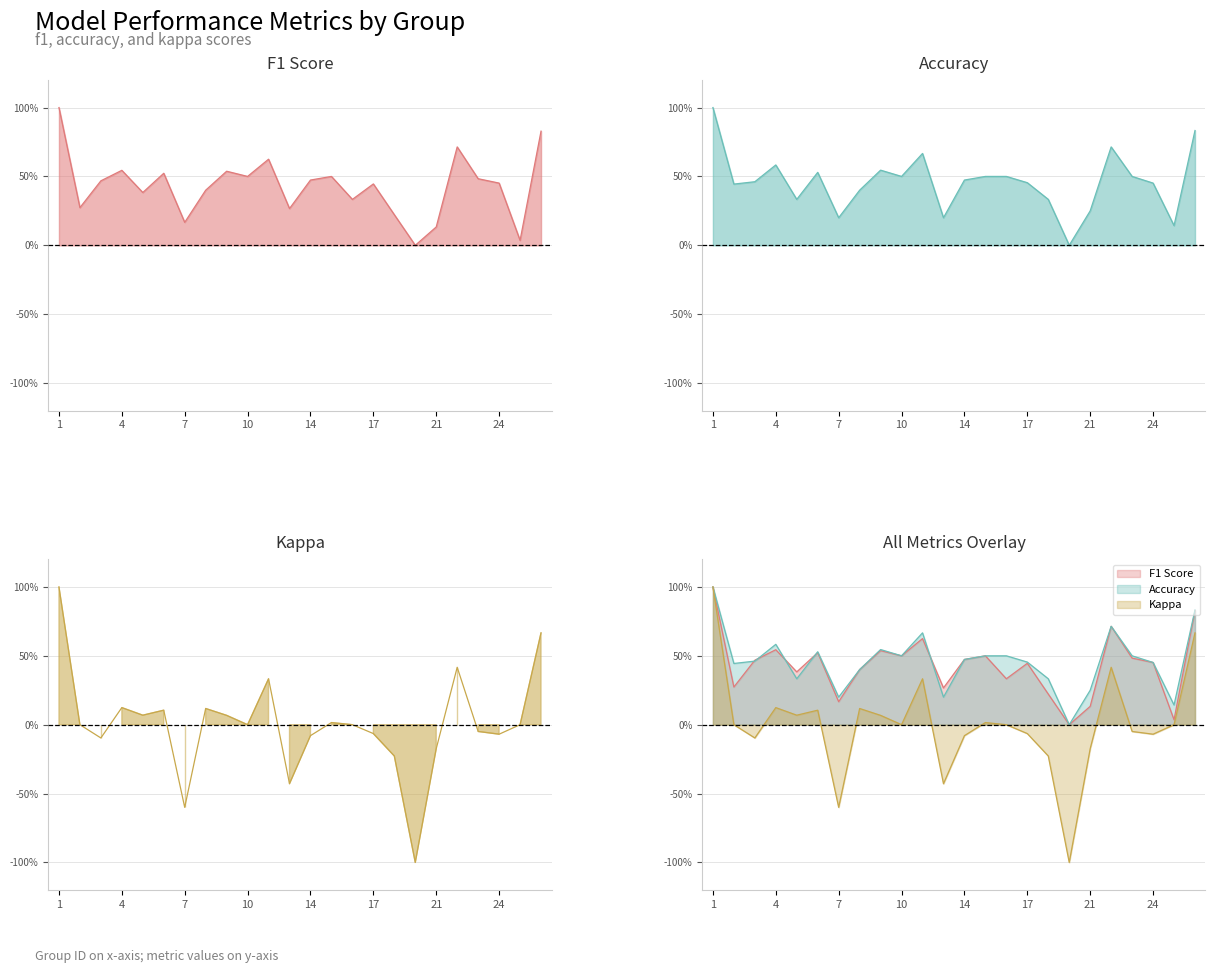

How many categories are shown in the chart?

24